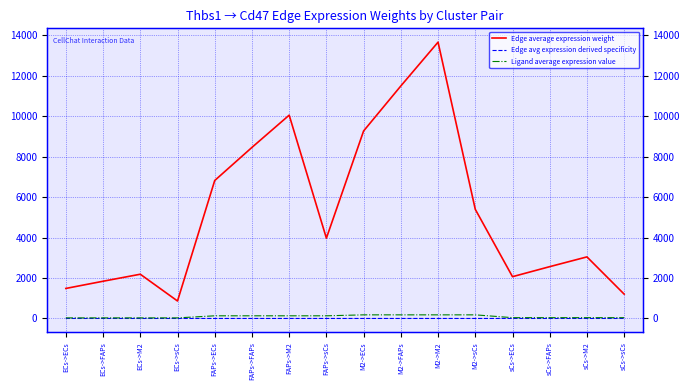

Which series has the largest range (max minus min)?

Edge average expression weight